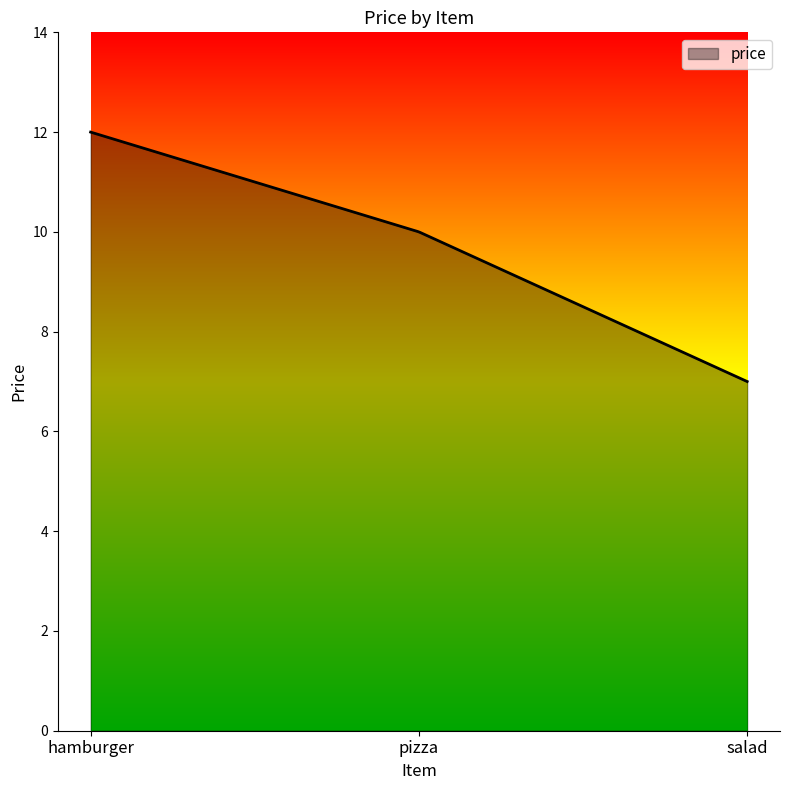

What is the difference between the maximum and minimum values?

5.0